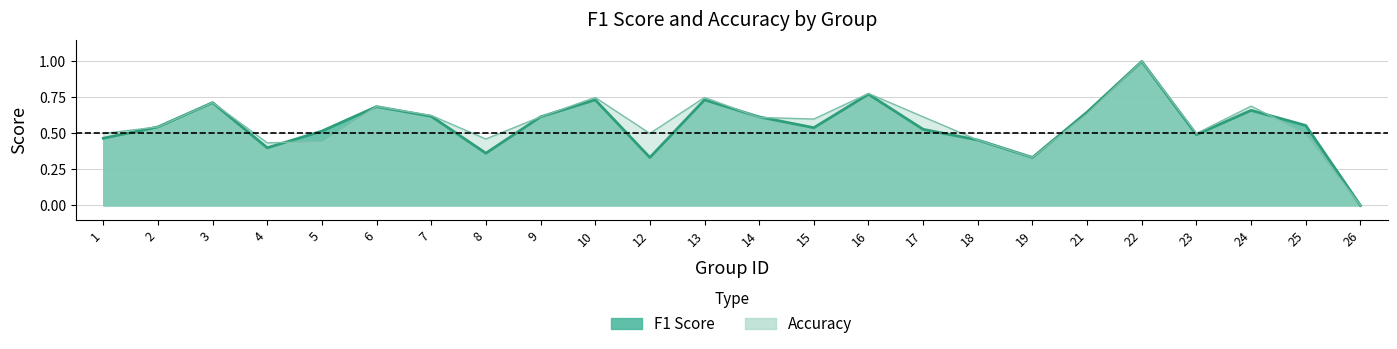

Which has a higher value, 16 or 5?

16